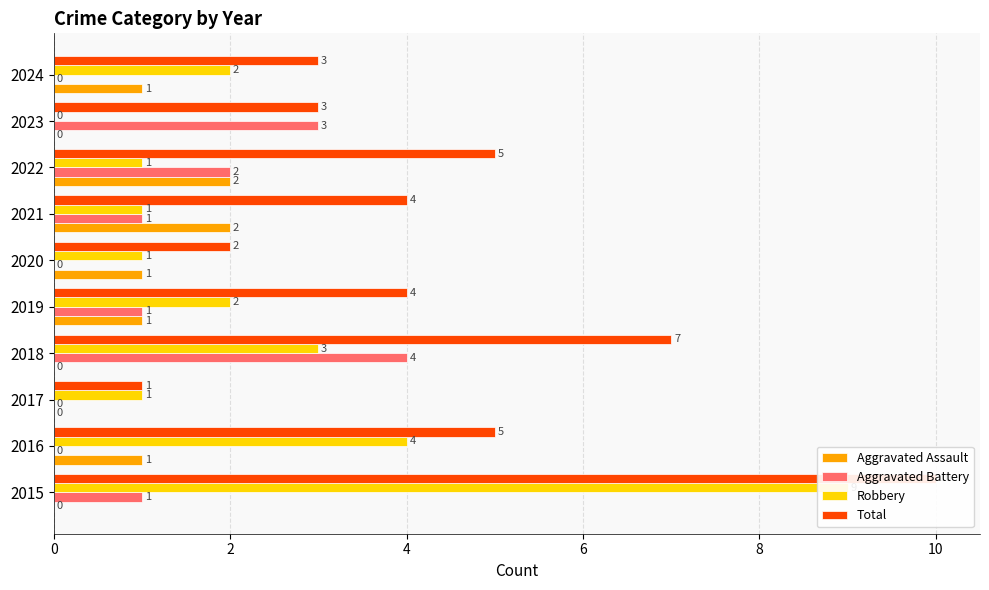

Does the chart contain stacked bars?

No